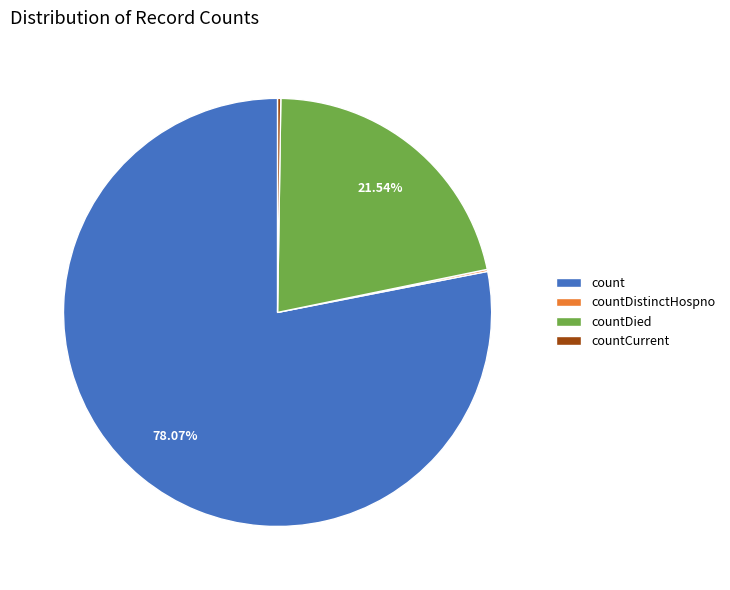

Is countDied the majority of the pie?

No